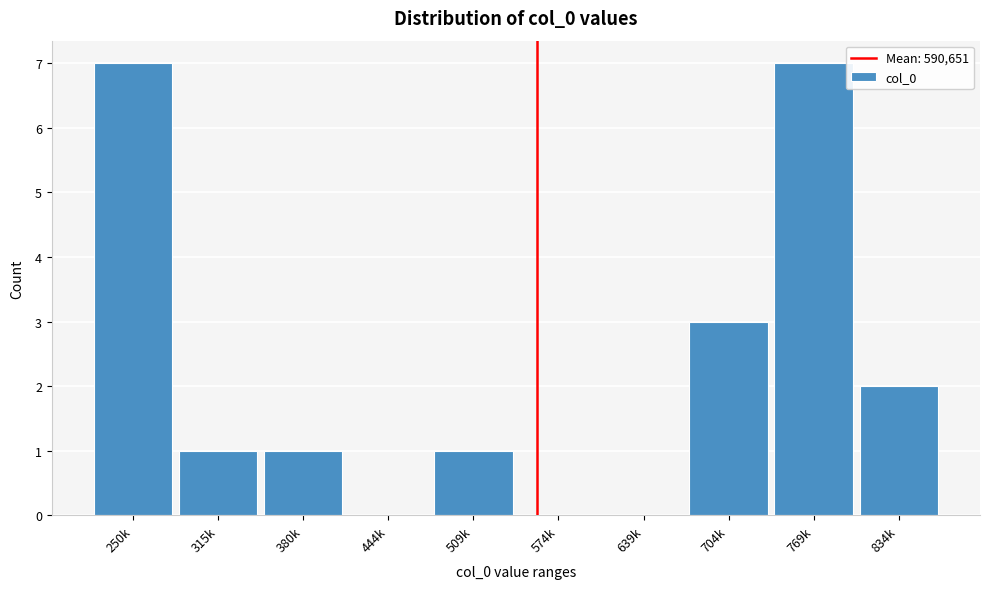

Reading left to right, what are all the values shown in this chart?

250k=7	315k=1	380k=1	444k=0	509k=1	574k=0	639k=0	704k=3	769k=7	834k=2